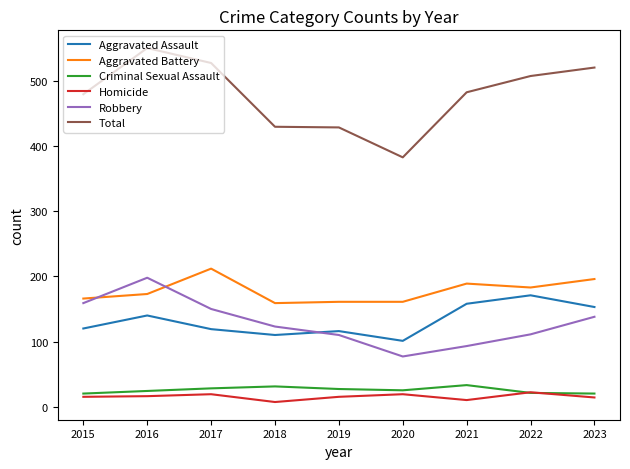

True or false: Aggravated Assault and Criminal Sexual Assault intersect in this chart.

False